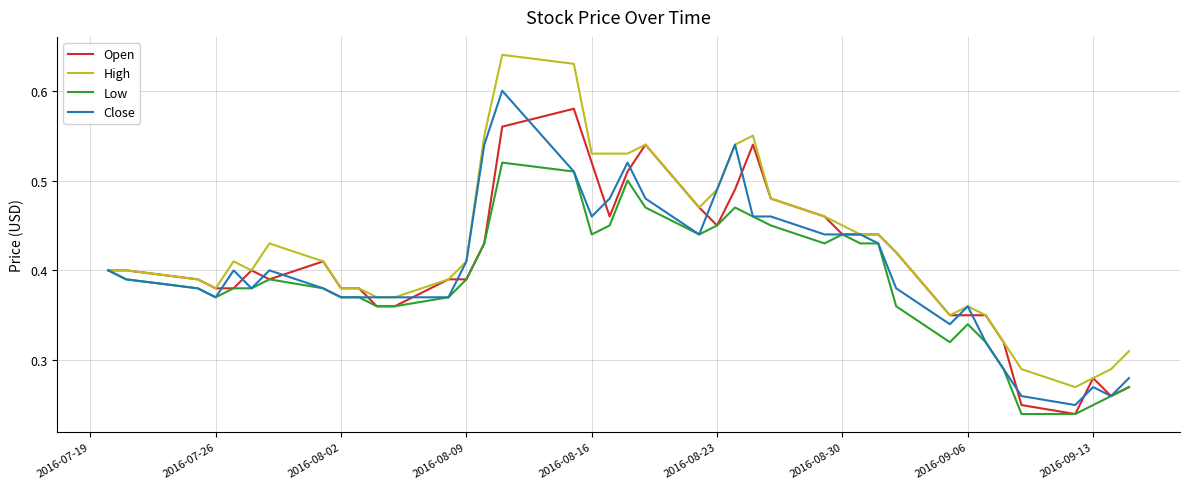

Which series has the largest range (max minus min)?

High